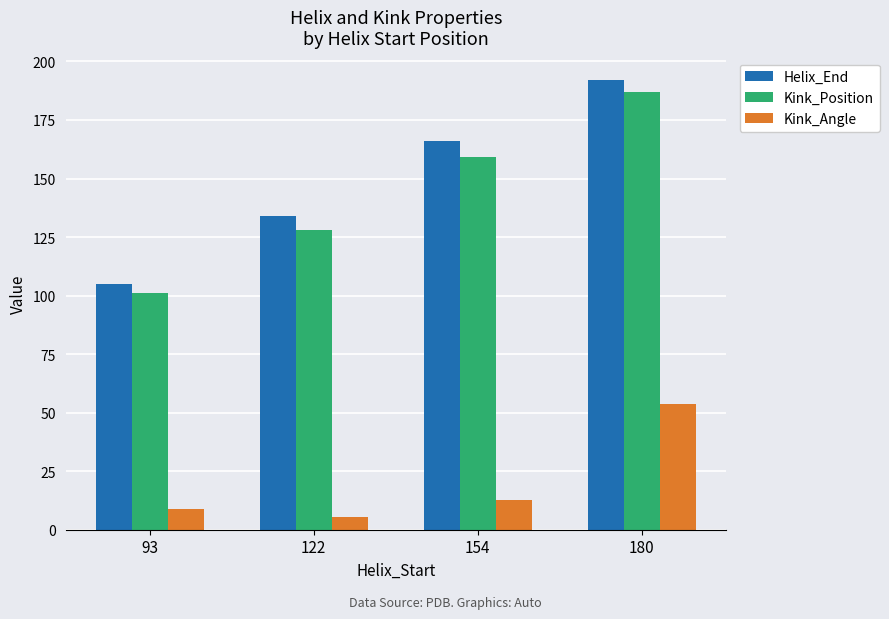

What is the difference between the Kink_Angle values at 122 and 180?

48.4